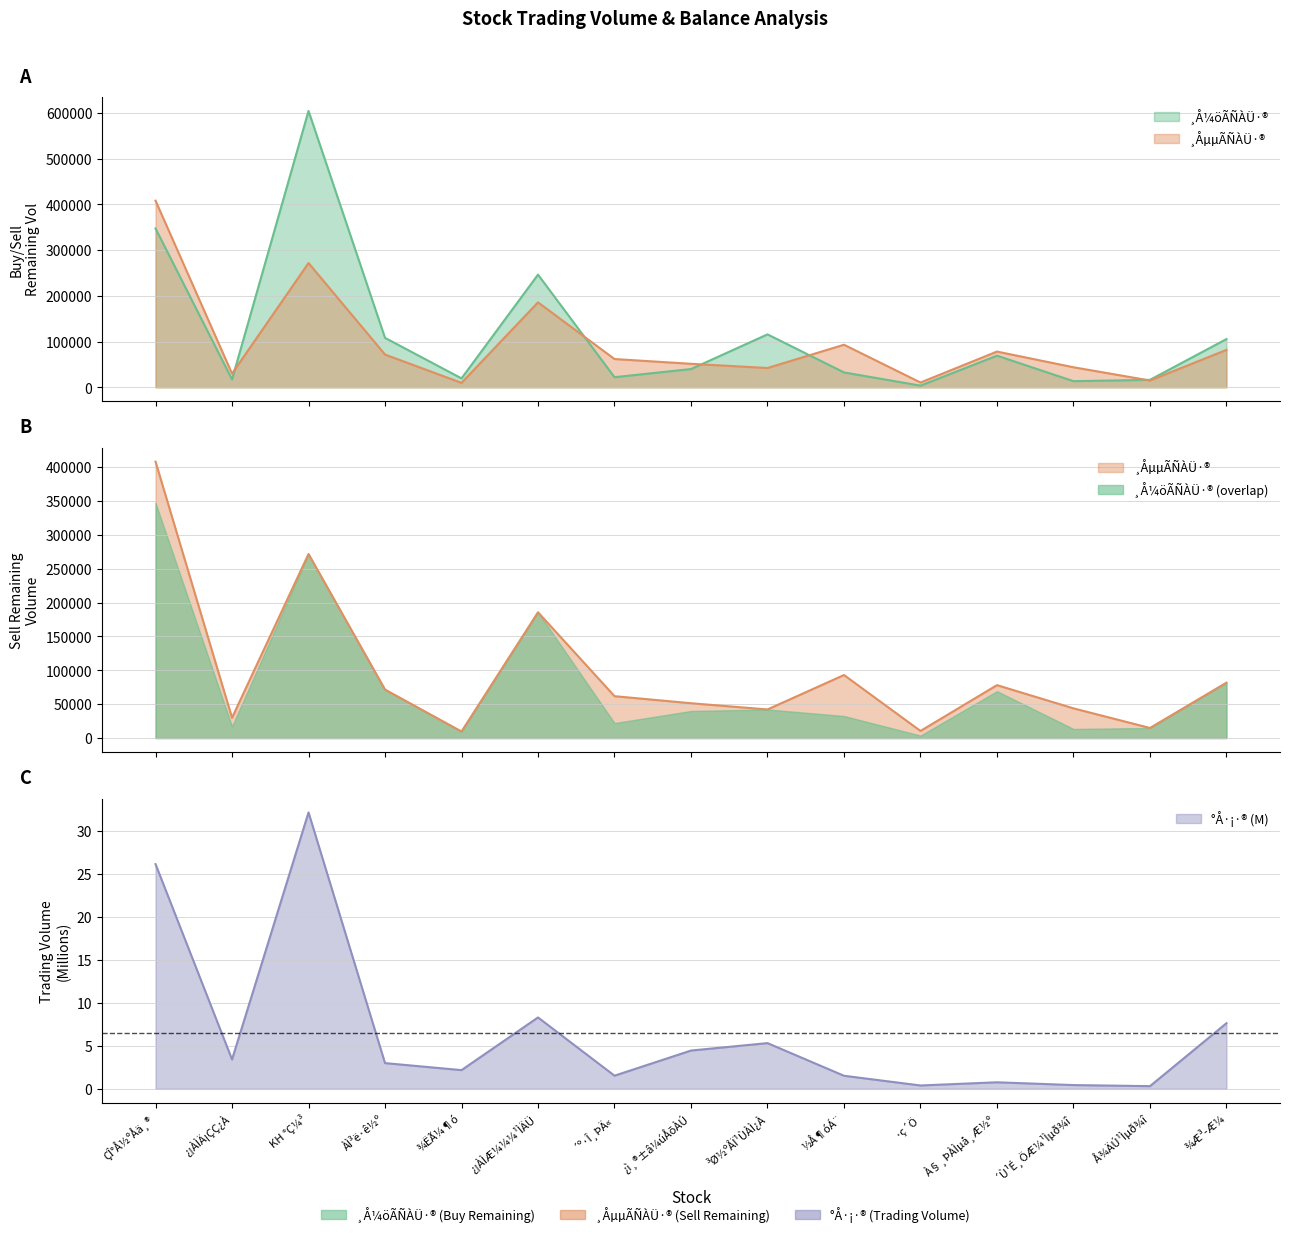

How many values in the ¸Å¼öÃÑÀÜ·® series are below 39952?

7